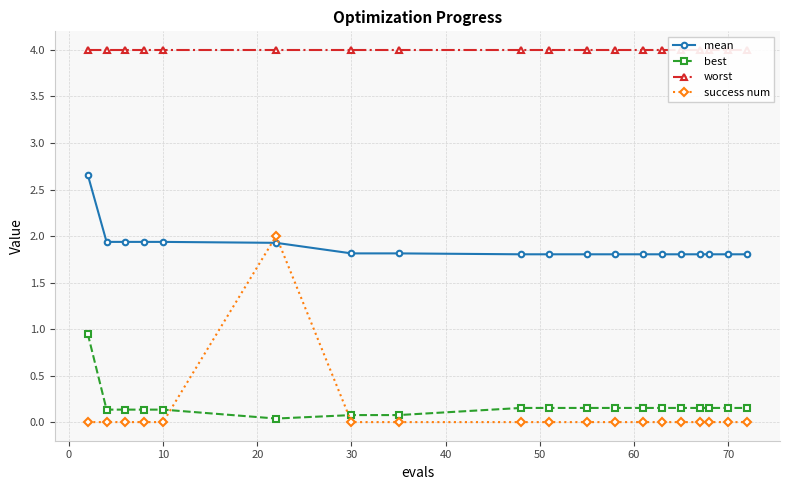

What is the sum of all mean values?

35.8